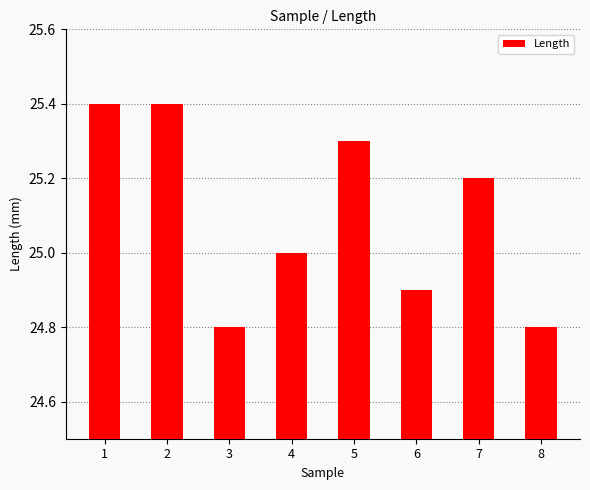

What is the smallest value displayed?

24.8